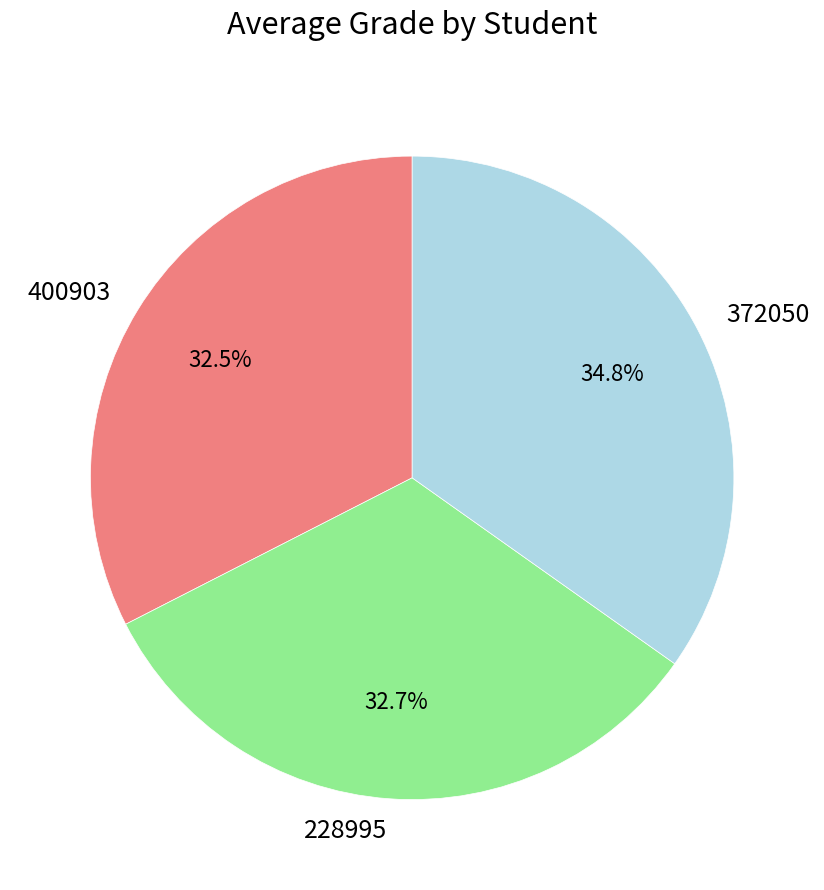

Which slice is the largest?

372050